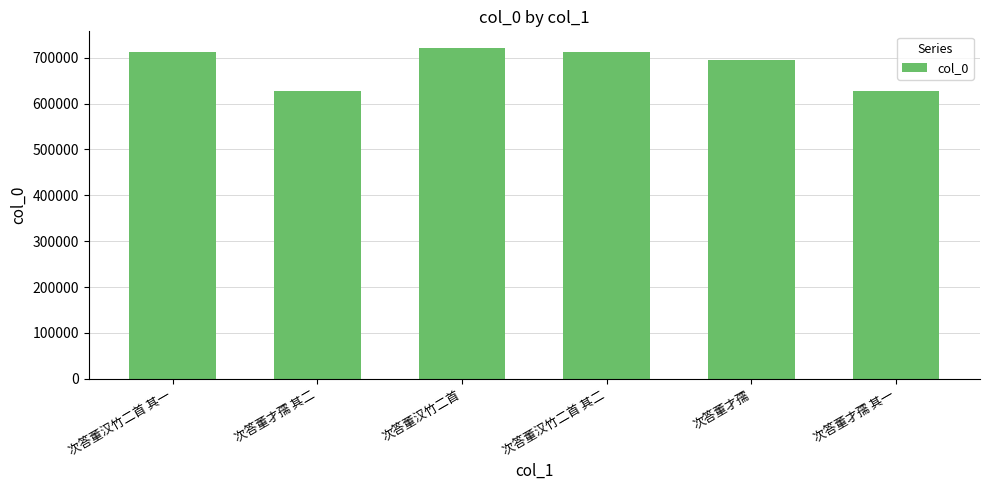

What is the ratio of the value at 次答董汉竹二首 其二 to the value at 次答董汉竹二首?

1.0